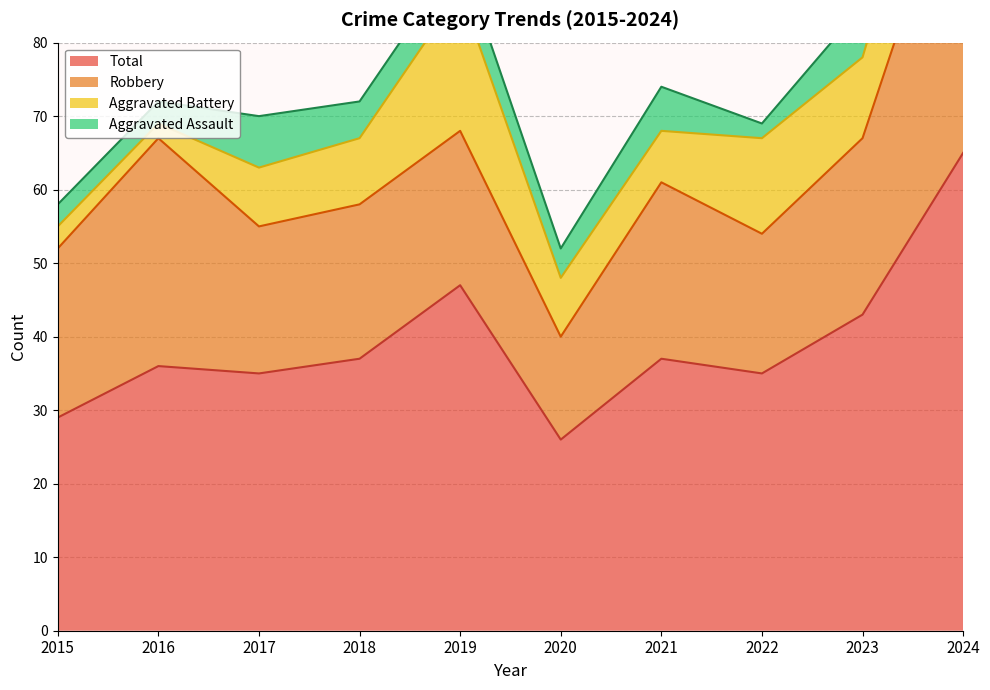

What is the difference between the Aggravated Assault values at 2015 and 2018?

2